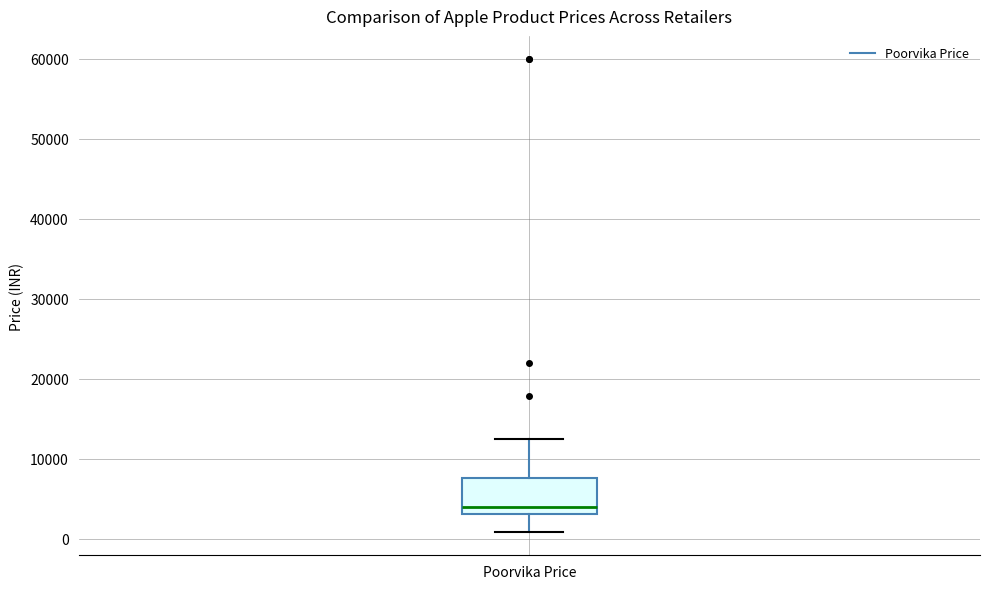

Where does the median line of the box for Poorvika Price sit on the y-axis? The values are not printed on the chart, so give them approximately, as read against the axis.

4000